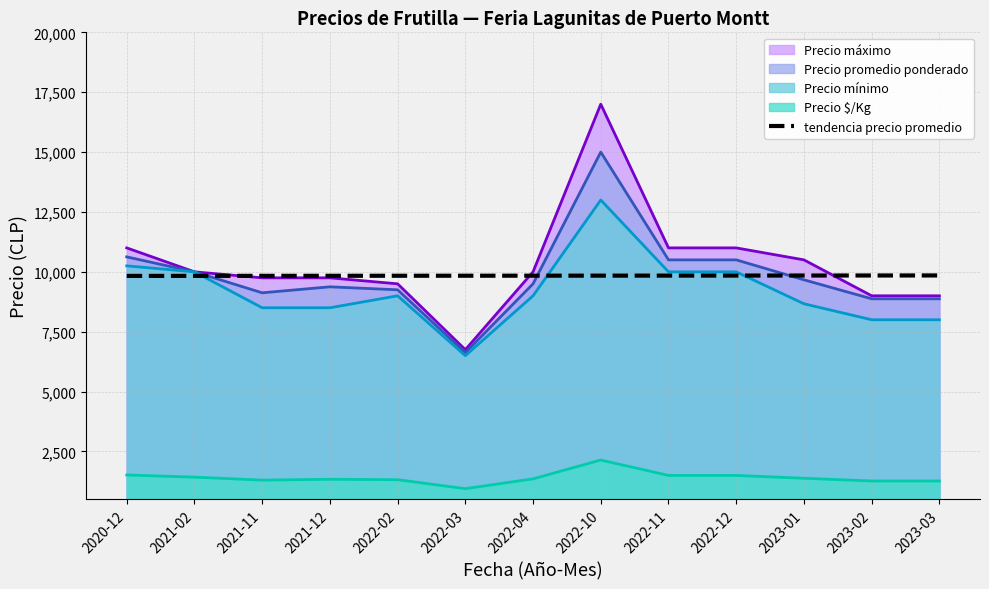

List the series in order of their peak value, lowest first.

Precio $/Kg, tendencia precio promedio, Precio mínimo, Precio promedio ponderado, Precio máximo